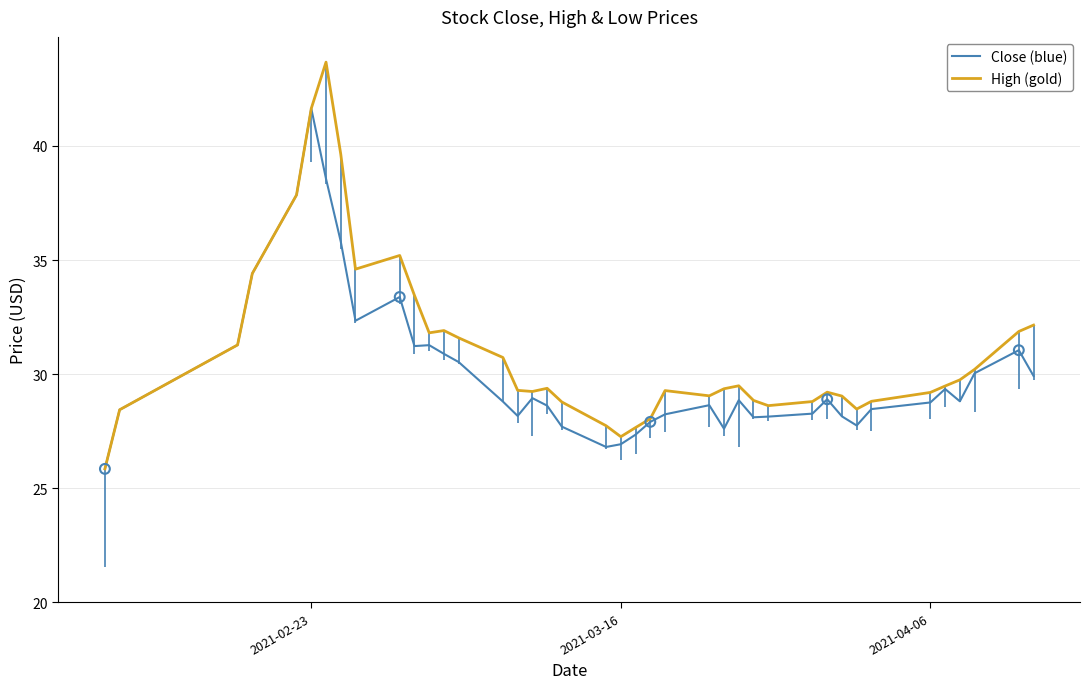

What is the smallest value displayed?

25.9